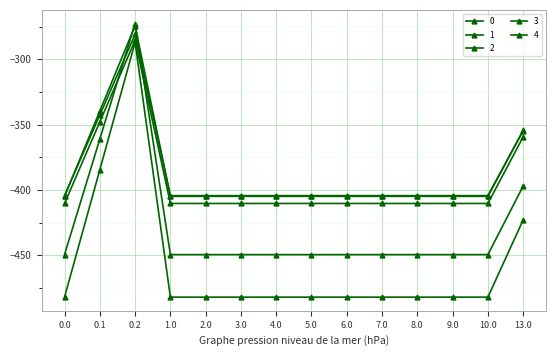

What is the sum of the 3 values at 0.1 and 1.0?

-747.0